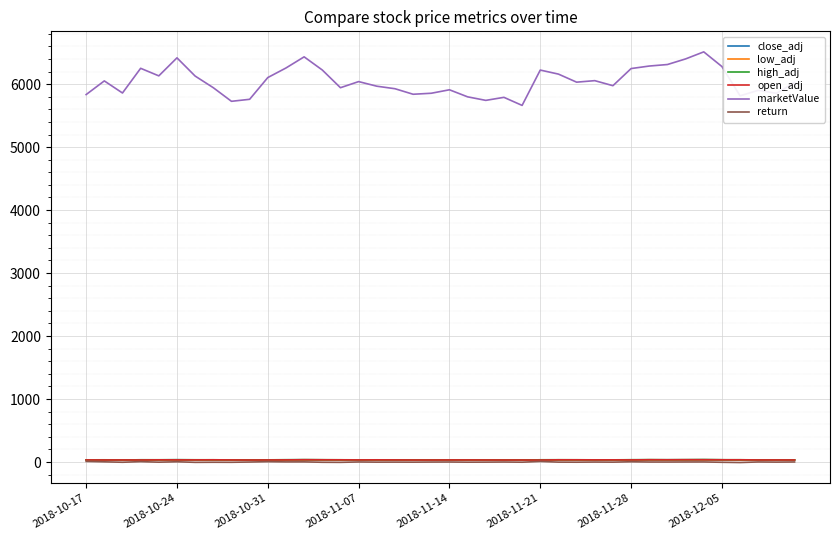

Which series has the largest total across all categories?

marketValue